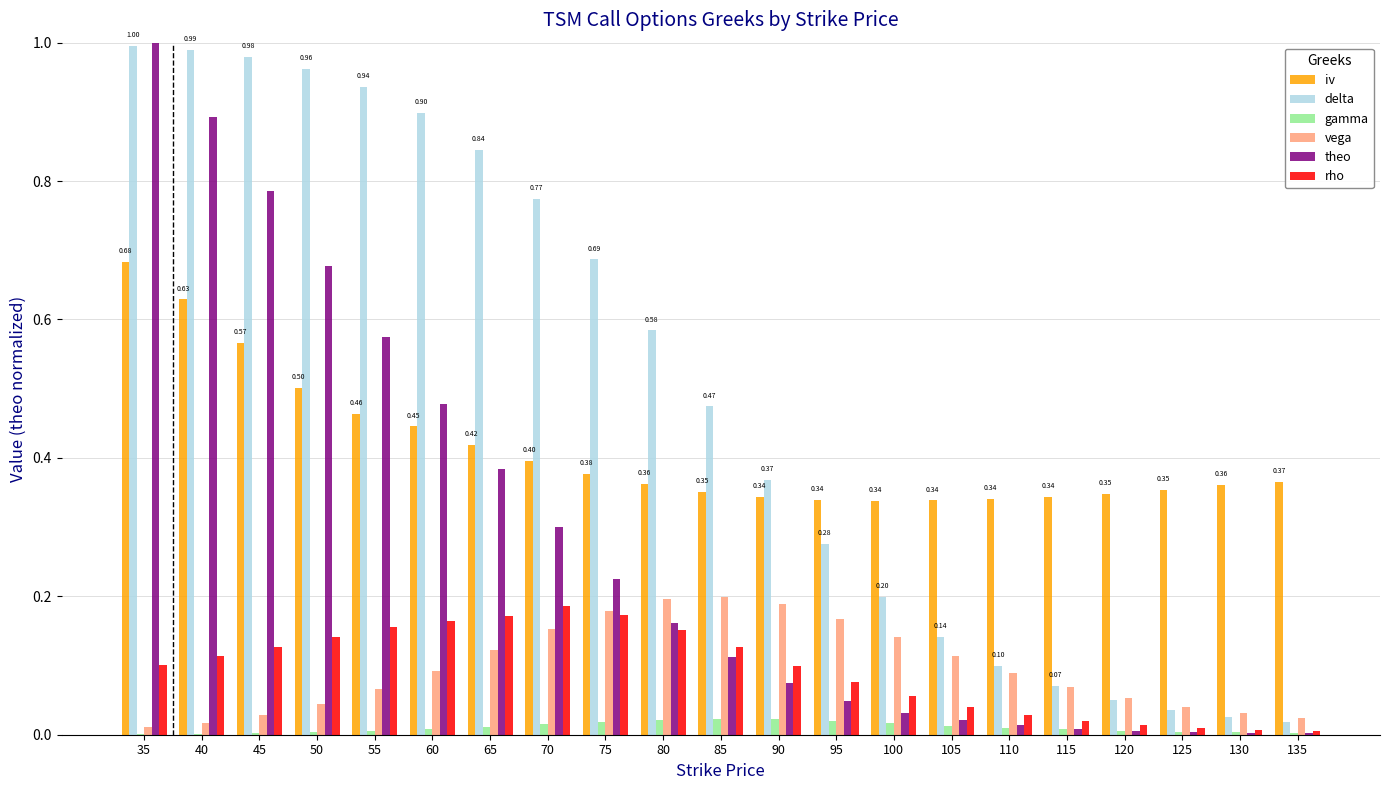

How many groups of bars are there?

21